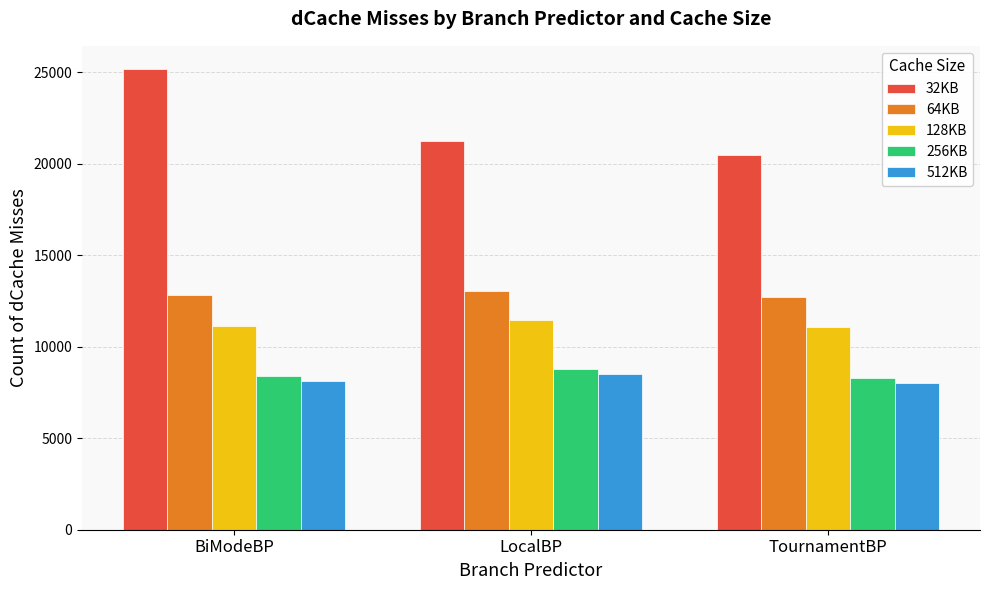

What is the difference between the 32KB values at BiModeBP and LocalBP?

3946